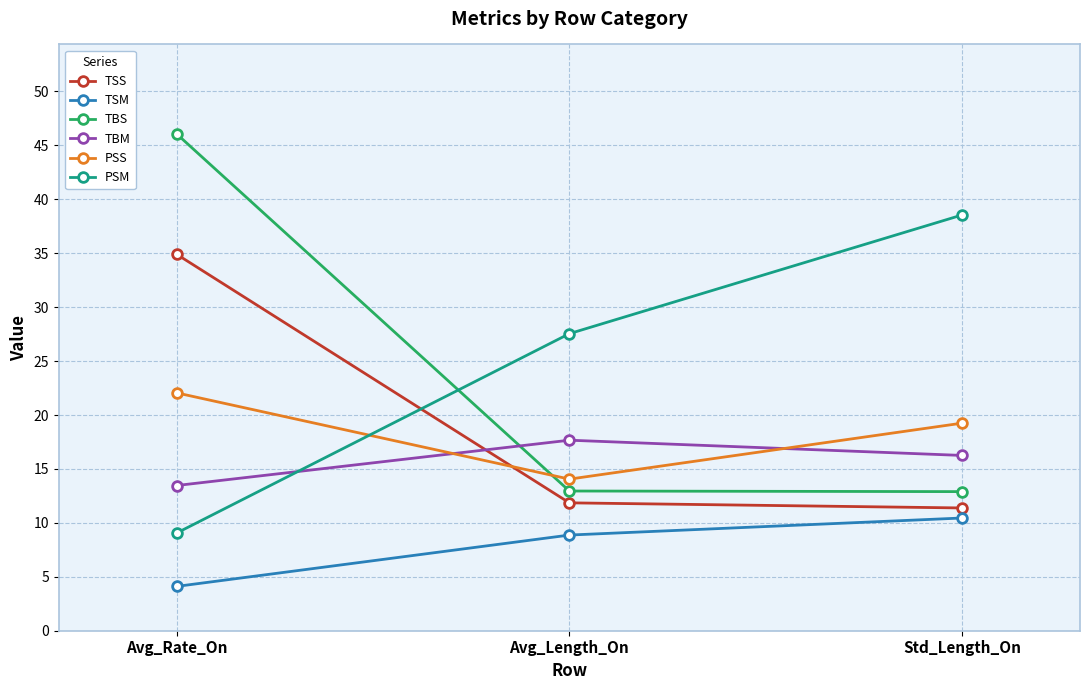

What is the difference between the PSS values at Avg_Rate_On and Std_Length_On?

2.8